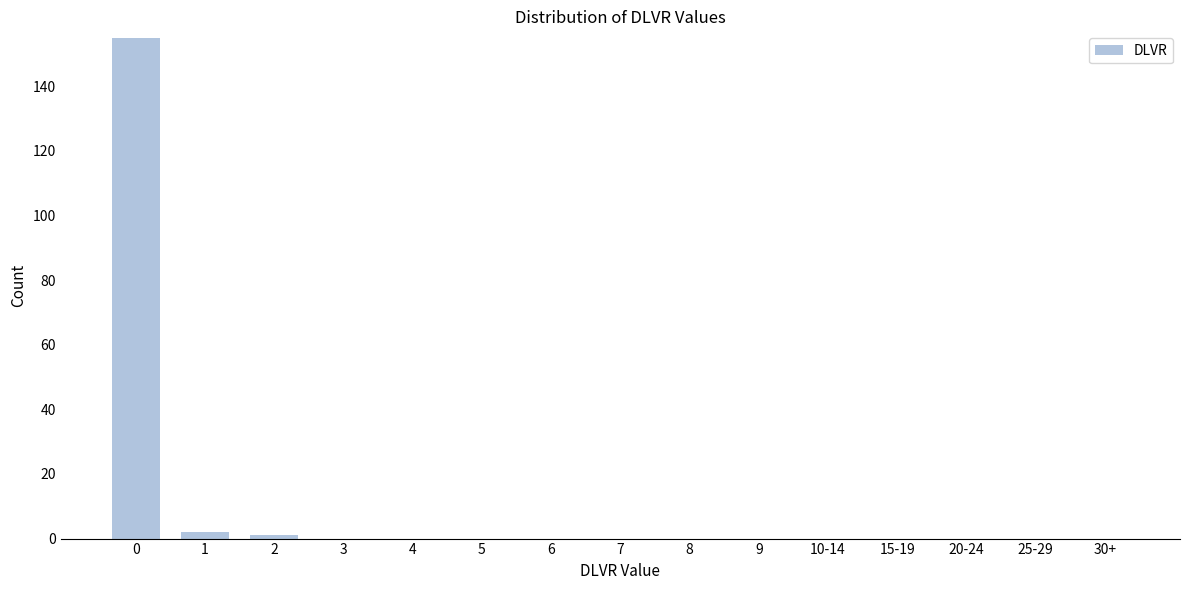

Reading left to right, what are all the values shown in this chart?

0=155	1=2	2=1	3=0	4=0	5=0	6=0	7=0	8=0	9=0	10-14=0	15-19=0	20-24=0	25-29=0	30+=0